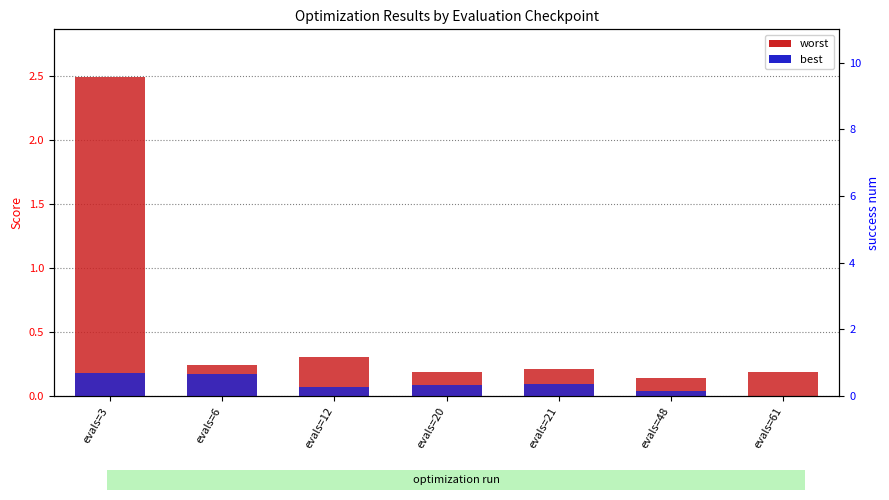

What is the average value of the worst series?

0.5